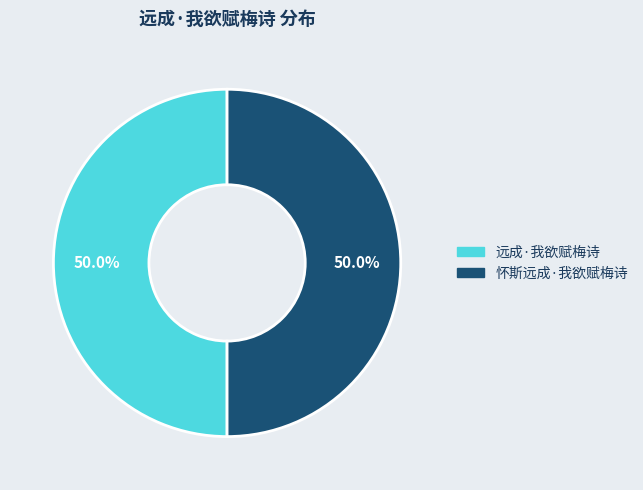

Combined, what portion of the pie is 远成·我欲赋梅诗 and 怀斯远成·我欲赋梅诗?

100.0%